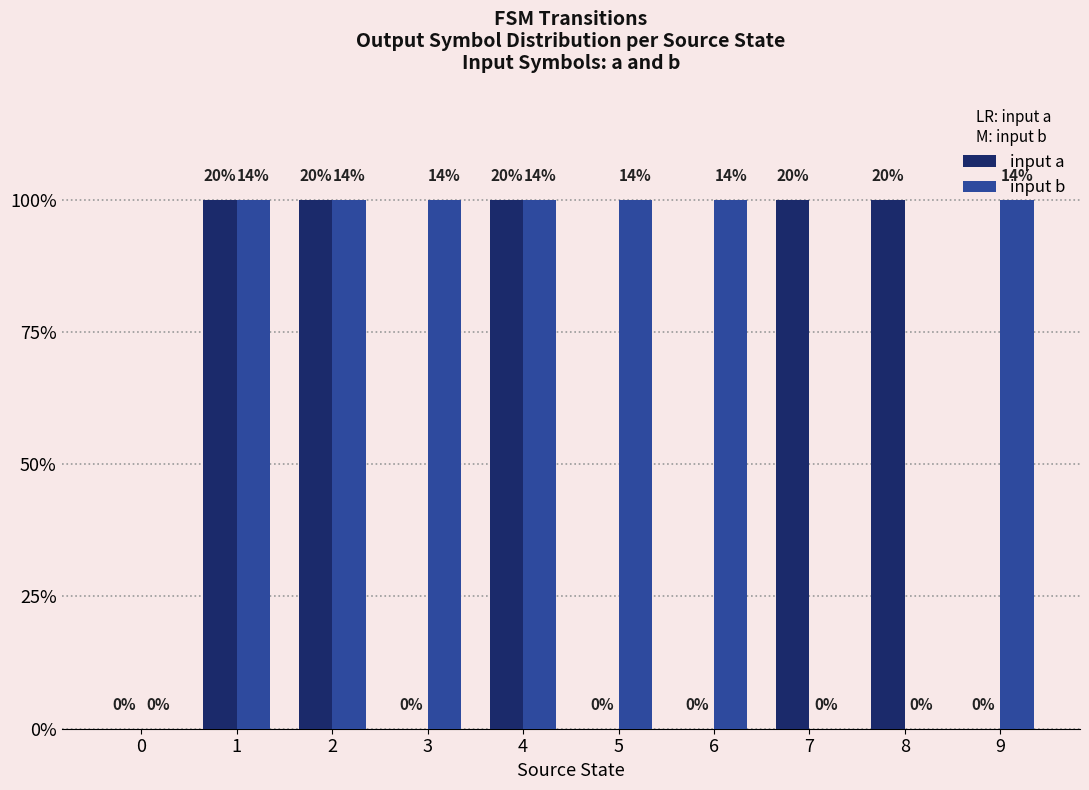

Does the chart contain stacked bars?

No